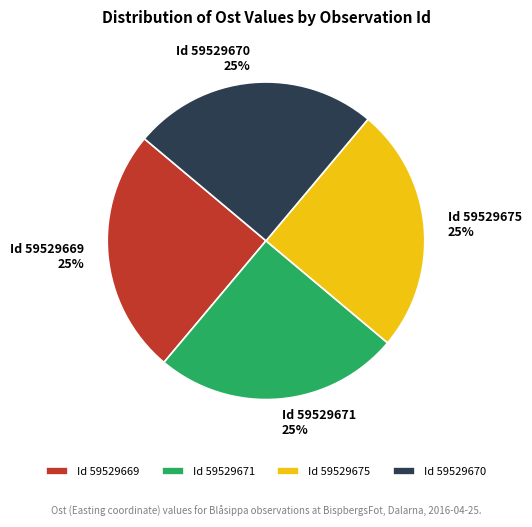

To the nearest percent, what is the average slice percentage?

25%